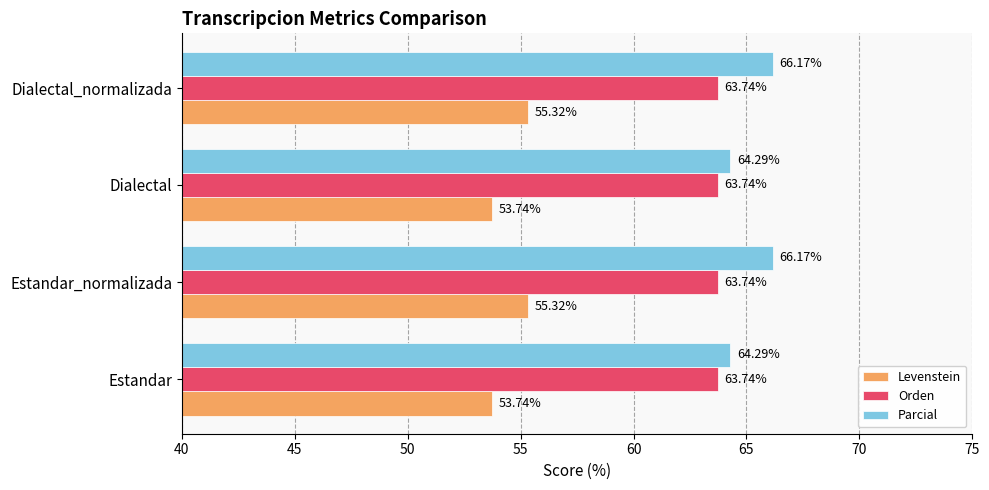

What is the minimum value shown in the chart?

53.7